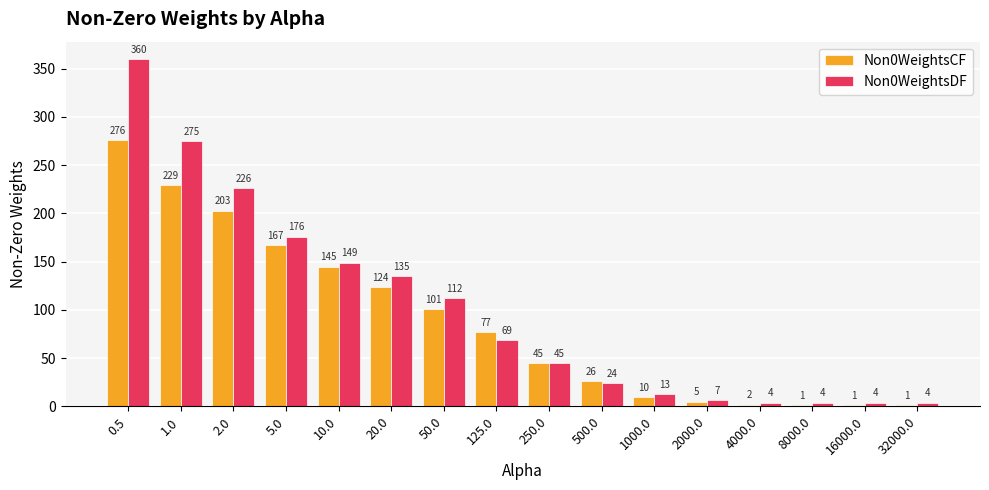

What are all the series names shown in the legend?

Non0WeightsCF, Non0WeightsDF